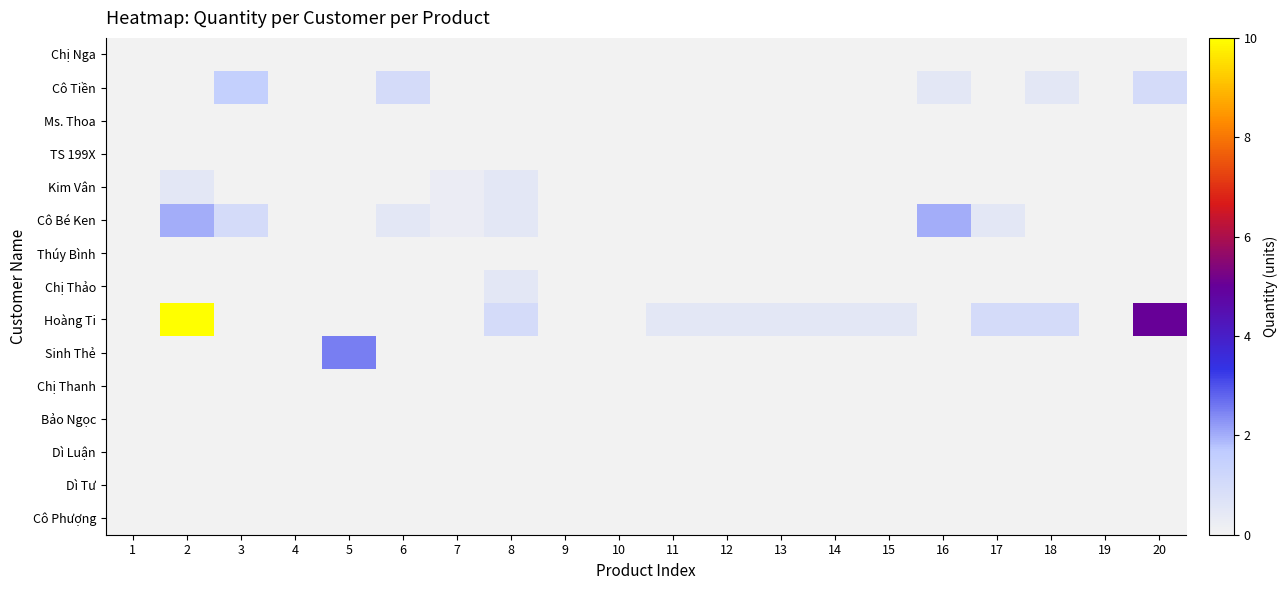

Rank the series at 17 from highest to lowest value.

Hoàng Ti, Cô Bé Ken, Chị Nga, Cô Tiền, Ms. Thoa, TS 199X, Kim Vân, Thúy Bình, Chị Thảo, Sinh Thẻ, Chị Thanh, Bảo Ngọc, Dì Luận, Dì Tư, Cô Phượng